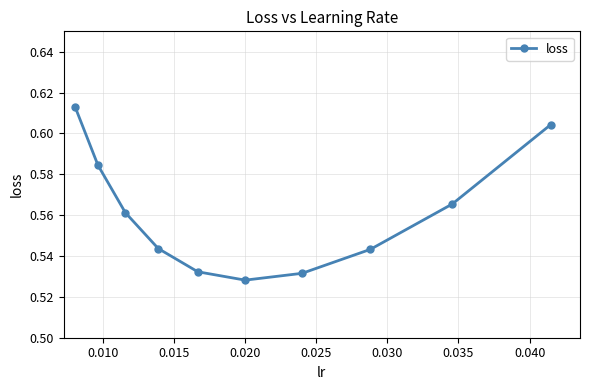

How many points are lower than both their immediate neighbors (excluding endpoints)?

1